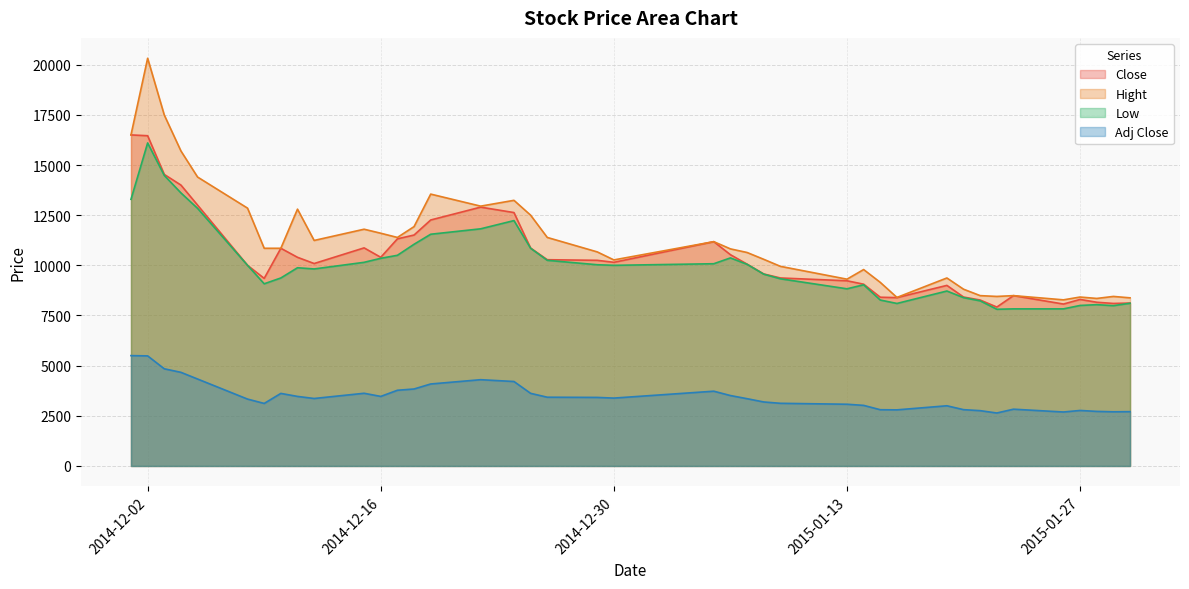

Does the chart display data point markers on the line(s)?

No